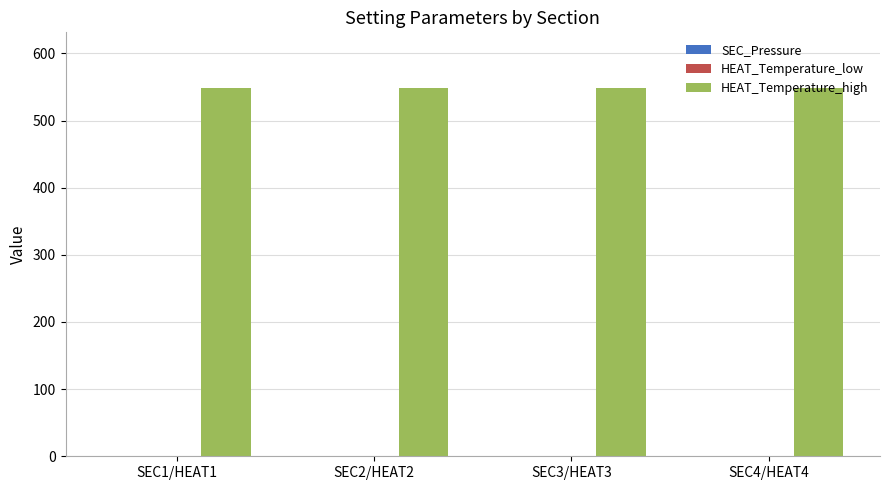

Which series has the largest total across all categories?

HEAT_Temperature_high